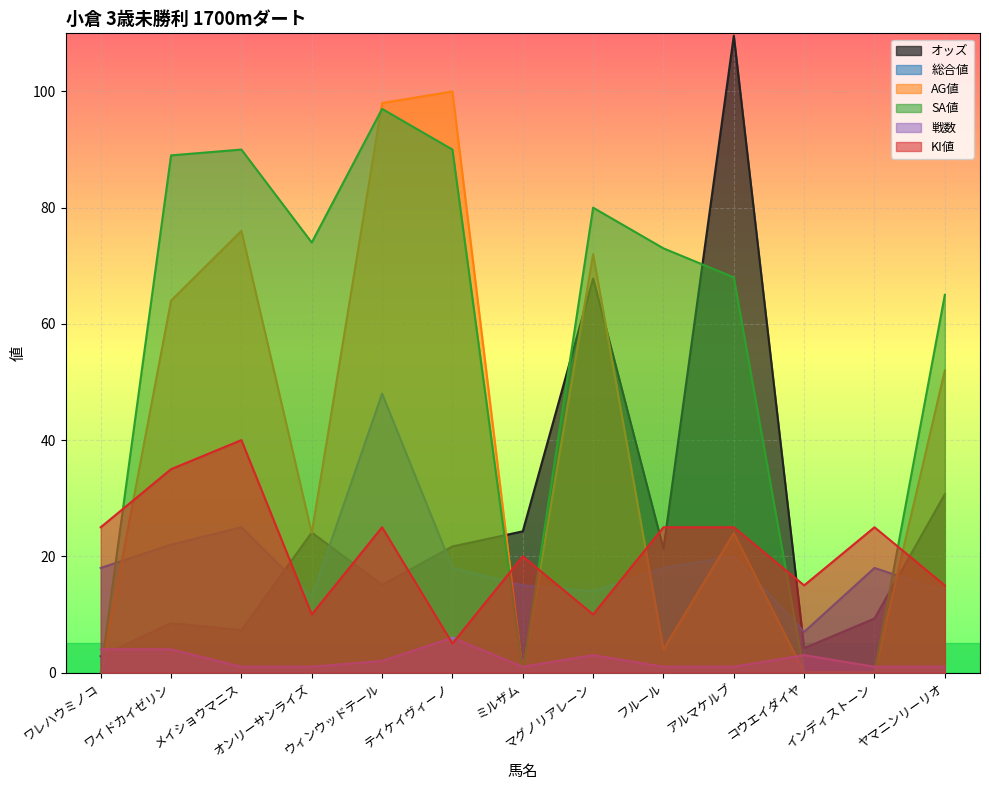

Reading left to right, what are all the values shown in this chart?

オッズ: ワレハウミノコ=2.8	ワイドカイゼリン=8.5	メイショウマニス=7.3	オンリーサンライズ=24.1	ウィンウッドテール=15.1	テイケイヴィーノ=21.7	ミルザム=24.3	マグノリアレーン=67.8	フルール=21.3	アルマケルブ=109.6	コウエイダイヤ=4.2	インディストーン=9.3	ヤマニンリーリオ=30.7
総合値: ワレハウミノコ=18.0	ワイドカイゼリン=22.0	メイショウマニス=25.0	オンリーサンライズ=13.0	ウィンウッドテール=48.0	テイケイヴィーノ=18.0	ミルザム=15.0	マグノリアレーン=14.0	フルール=18.0	アルマケルブ=20.0	コウエイダイヤ=7.0	インディストーン=18.0	ヤマニンリーリオ=14.0
AG値: ワレハウミノコ=0.0	ワイドカイゼリン=64.0	メイショウマニス=76.0	オンリーサンライズ=24.0	ウィンウッドテール=98.0	テイケイヴィーノ=100.0	ミルザム=0.0	マグノリアレーン=72.0	フルール=4.0	アルマケルブ=24.0	コウエイダイヤ=0.0	インディストーン=0.0	ヤマニンリーリオ=52.0
SA値: ワレハウミノコ=0.0	ワイドカイゼリン=89.0	メイショウマニス=90.0	オンリーサンライズ=74.0	ウィンウッドテール=97.0	テイケイヴィーノ=90.0	ミルザム=0.0	マグノリアレーン=80.0	フルール=73.0	アルマケルブ=68.0	コウエイダイヤ=0.0	インディストーン=0.0	ヤマニンリーリオ=65.0
戦数: ワレハウミノコ=4.0	ワイドカイゼリン=4.0	メイショウマニス=1.0	オンリーサンライズ=1.0	ウィンウッドテール=2.0	テイケイヴィーノ=6.0	ミルザム=1.0	マグノリアレーン=3.0	フルール=1.0	アルマケルブ=1.0	コウエイダイヤ=3.0	インディストーン=1.0	ヤマニンリーリオ=1.0
KI値: ワレハウミノコ=25.0	ワイドカイゼリン=35.0	メイショウマニス=40.0	オンリーサンライズ=10.0	ウィンウッドテール=25.0	テイケイヴィーノ=5.0	ミルザム=20.0	マグノリアレーン=10.0	フルール=25.0	アルマケルブ=25.0	コウエイダイヤ=15.0	インディストーン=25.0	ヤマニンリーリオ=15.0